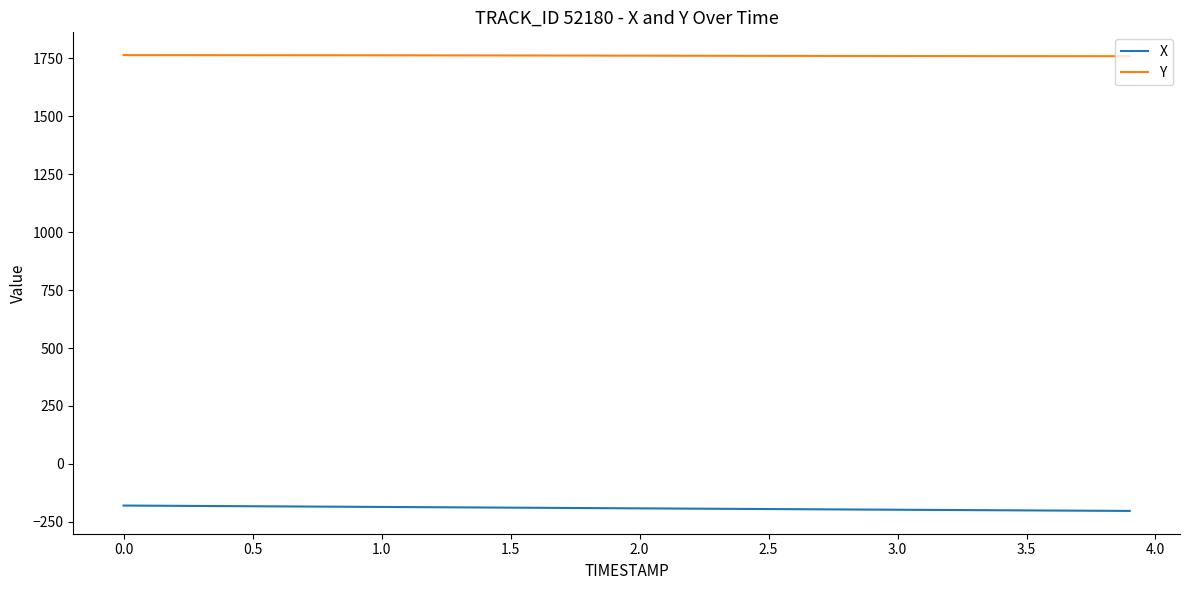

Rank the series by their average value, from lowest to highest.

X, Y